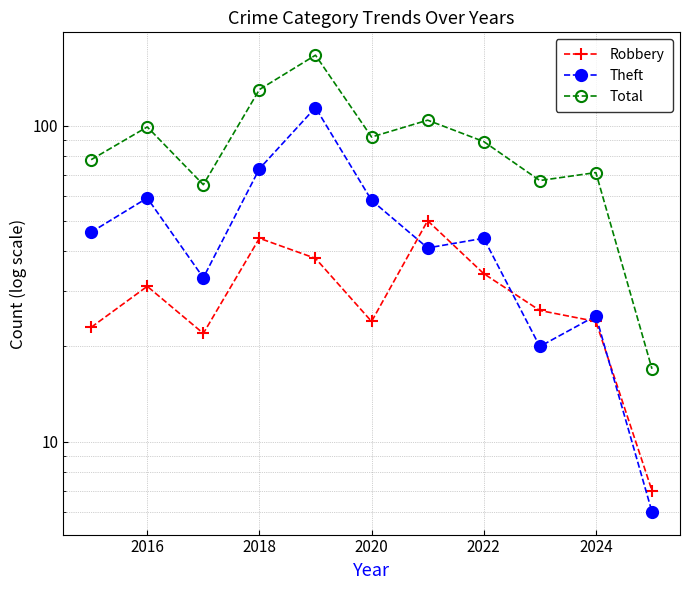

What is the value of the Total point at the 11th from the left?

17